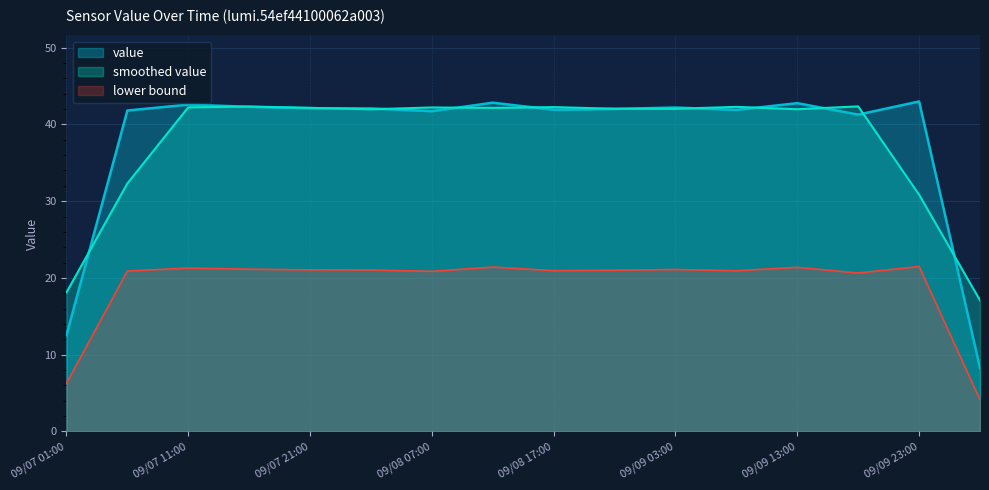

Rank the categories by value from highest to lowest.

09/09 23:00, 09/08 12:00, 09/09 13:00, 09/07 11:00, 09/07 16:00, 09/09 03:00, 09/07 21:00, 09/08 02:00, 09/08 22:00, 09/08 17:00, 09/09 08:00, 09/07 06:00, 09/08 07:00, 09/09 18:00, 09/07 01:00, 09/10 00:00